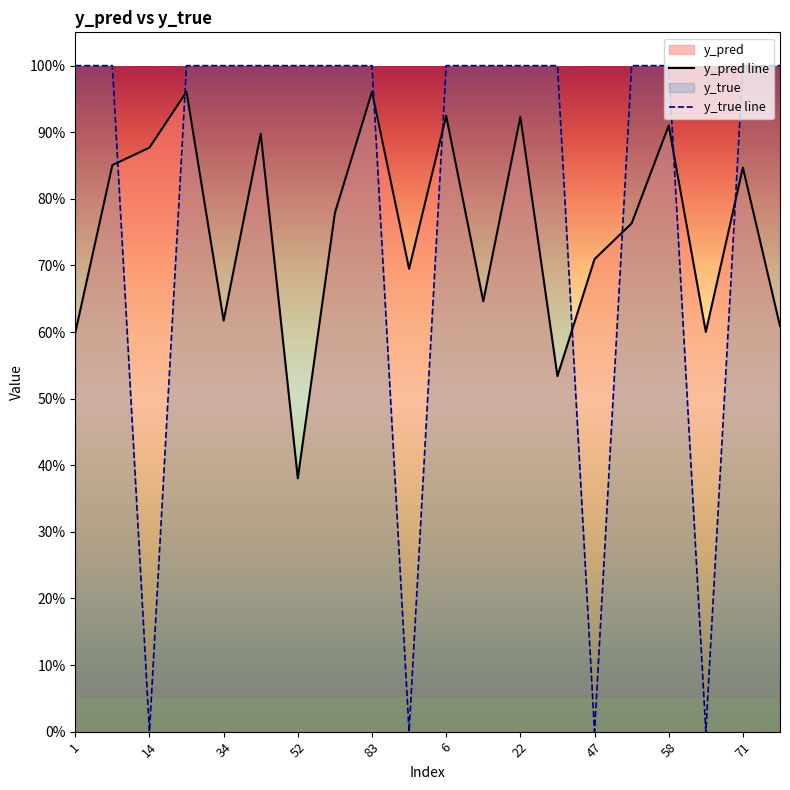

What is the value of the y_pred line point at the 20th from the left?

0.6